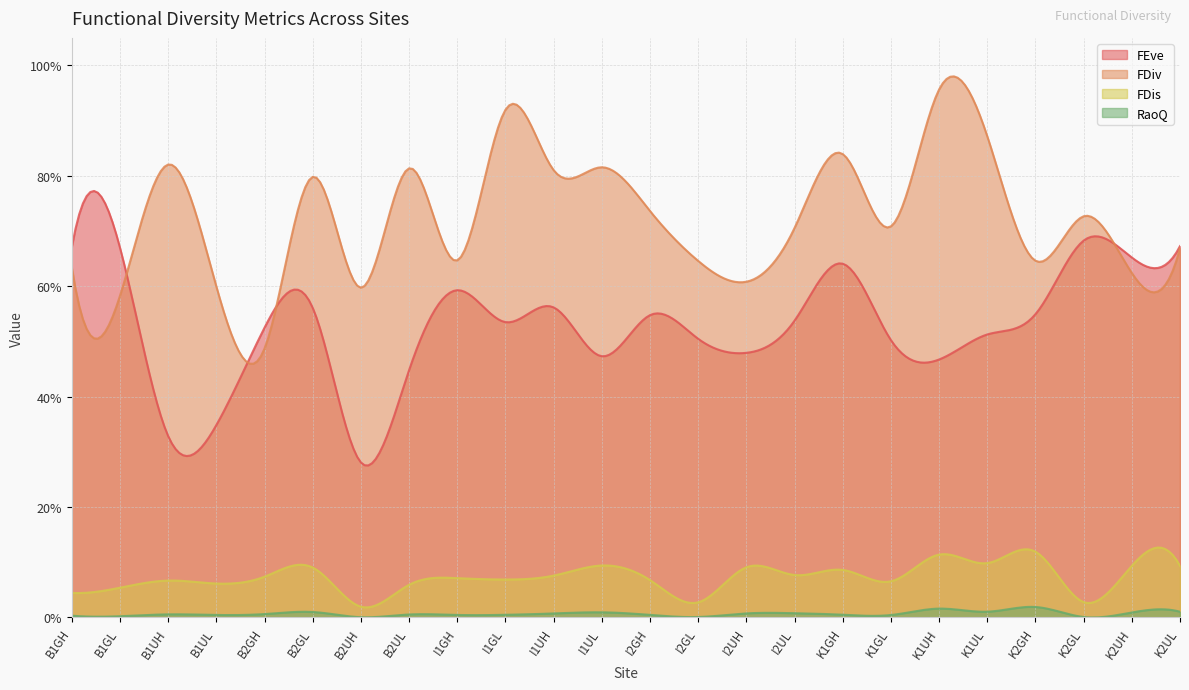

What is the sum of all FDis values?

1.7